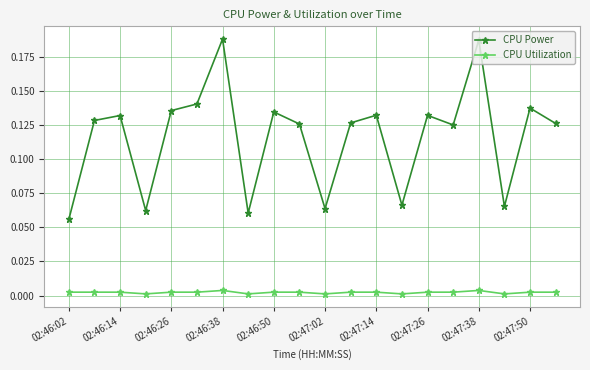

List the series in order of their peak value, highest first.

CPU Power, CPU Utilization